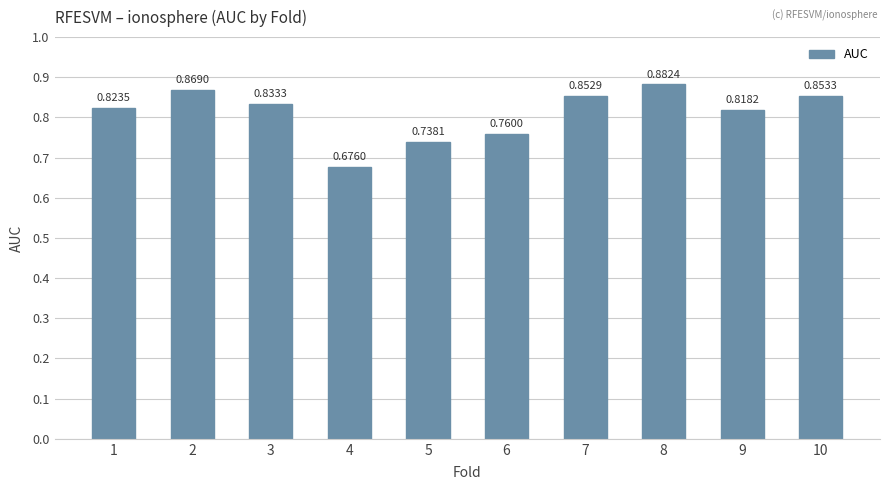

Rank the categories by value from highest to lowest.

8, 2, 10, 7, 3, 1, 9, 6, 5, 4